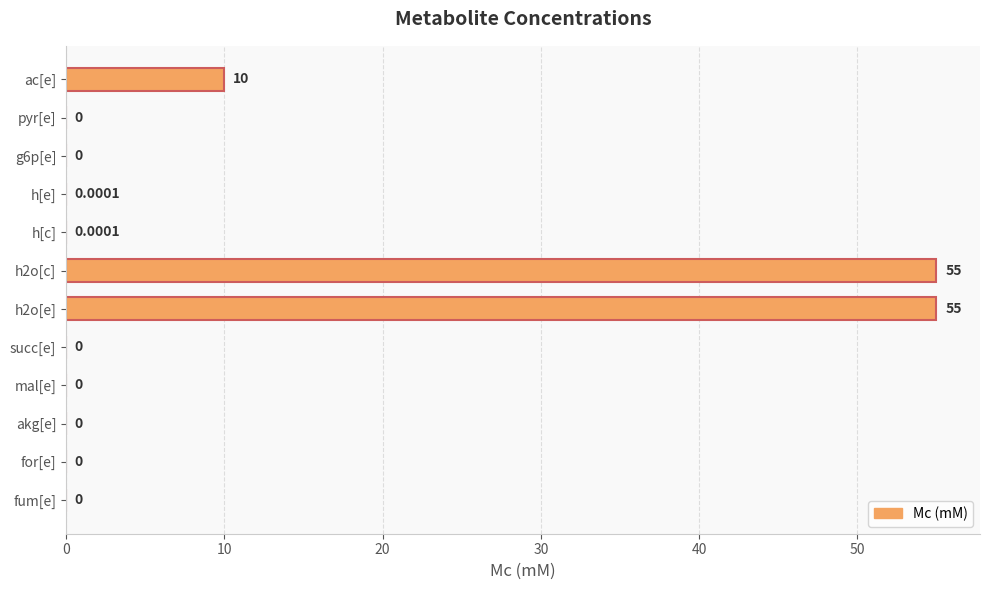

Where is the data nearest to the value 27?

ac[e]